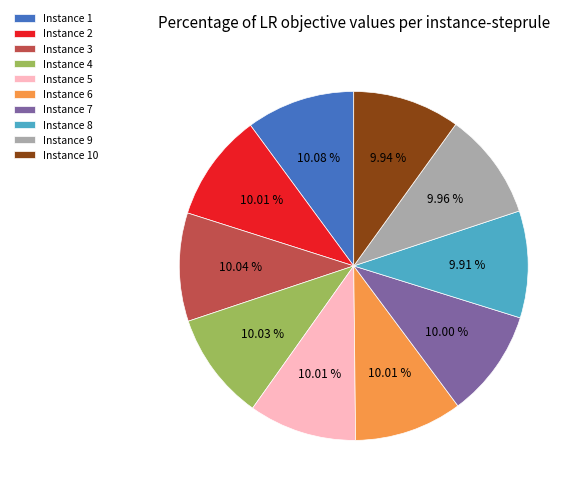

What is the ratio of the value at Instance 1 to the value at Instance 2?

1.0